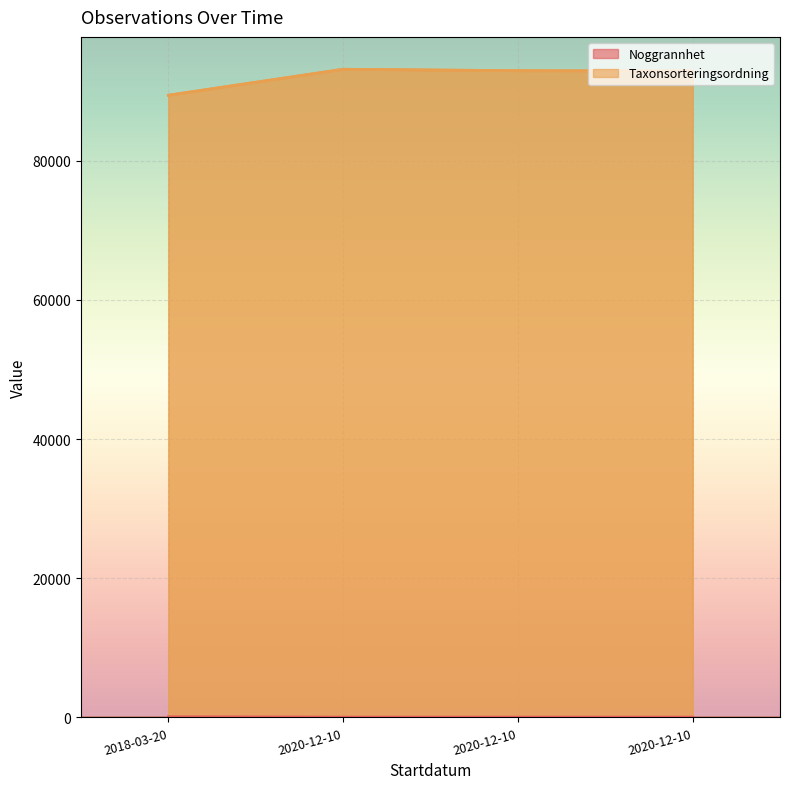

At which category is the sum across all series the highest?

2020-12-10